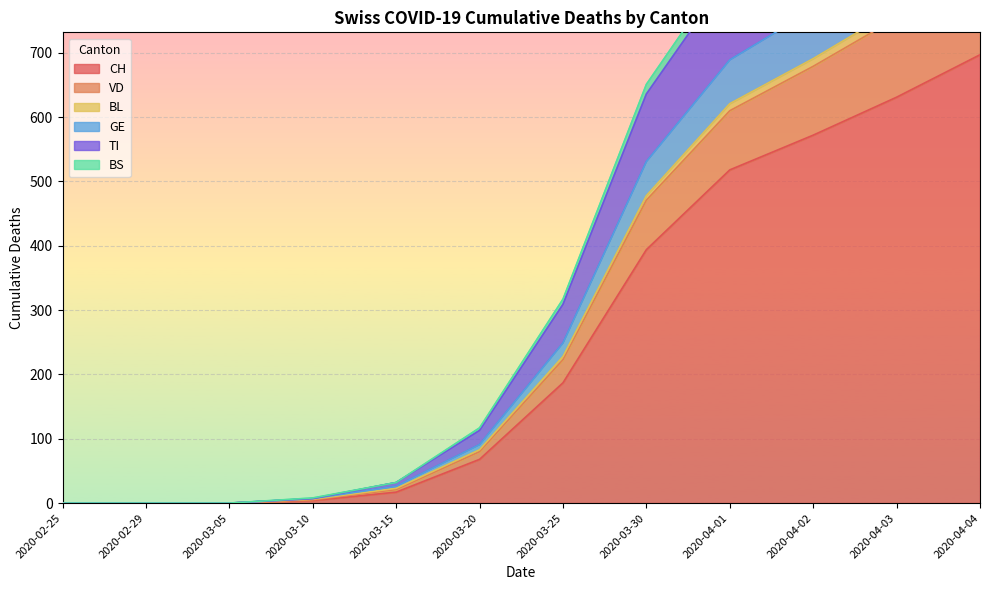

What is the value of the TI point at the 11th from the left?

1024